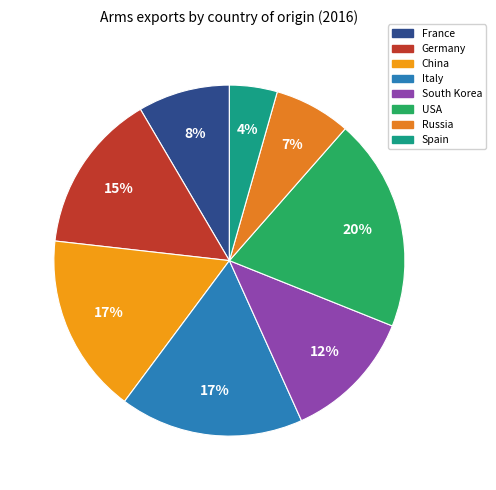

Count the number of slices in the pie.

8